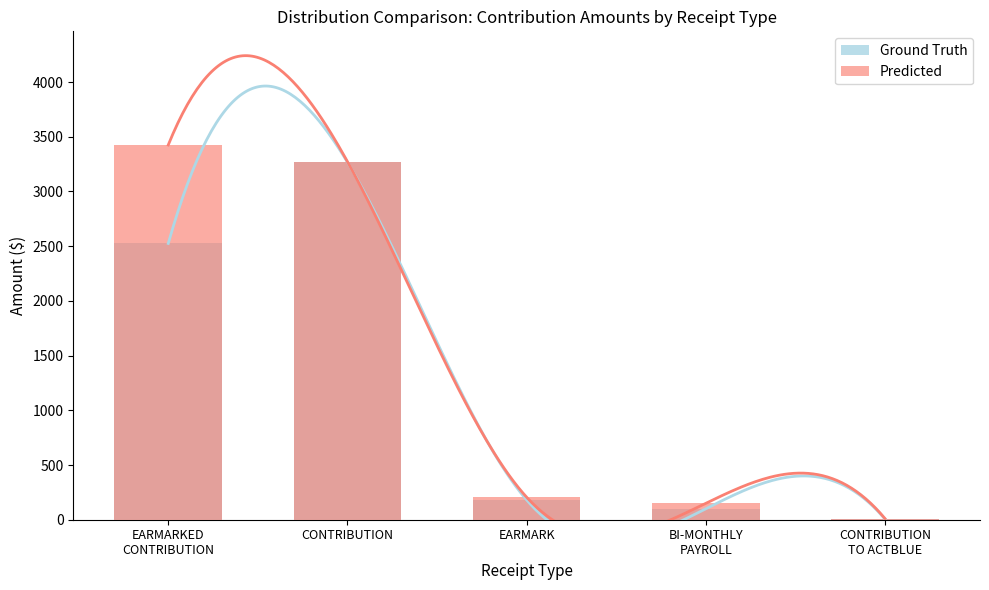

Between BI-MONTHLY
PAYROLL and CONTRIBUTION
TO ACTBLUE, which is larger?

BI-MONTHLY
PAYROLL